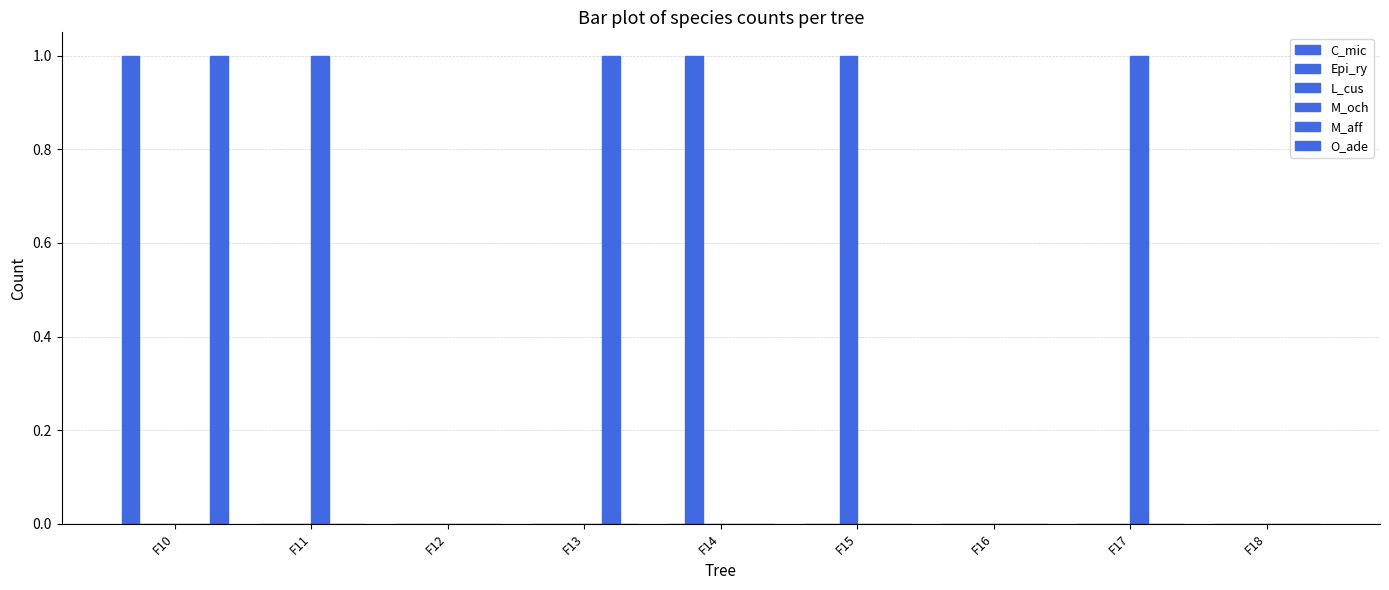

How many groups of bars are there?

9